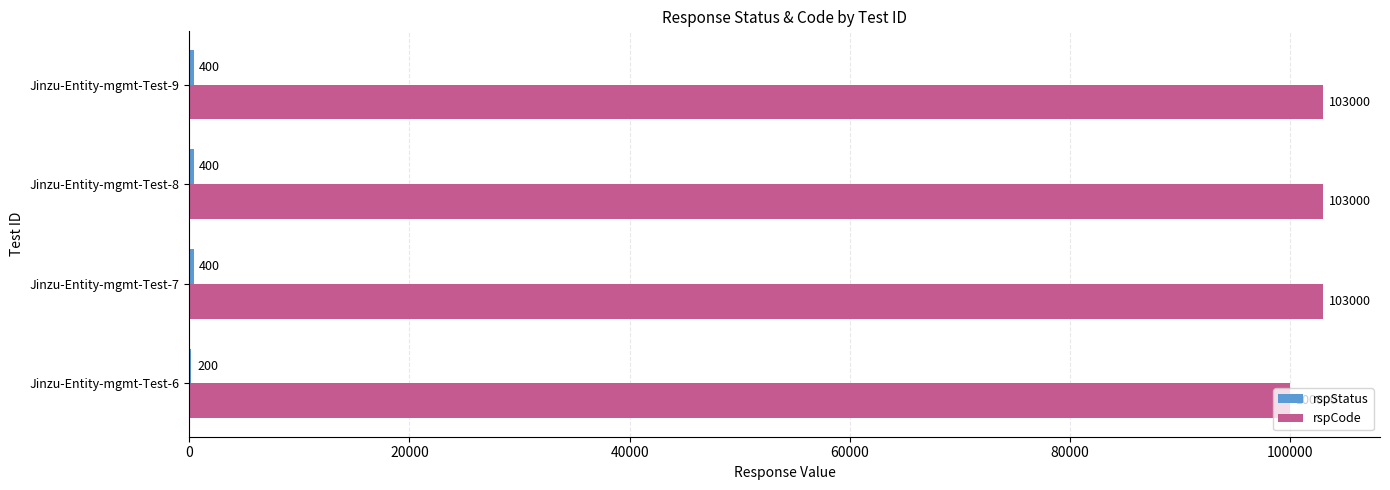

What is the greatest value displayed?

103000